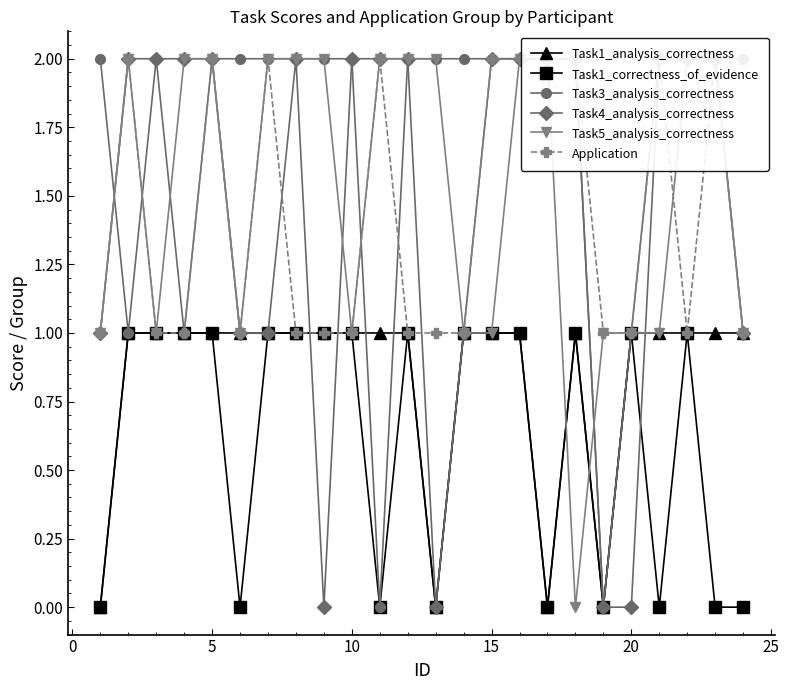

How many interior local valleys does the Task5_analysis_correctness series have?

4